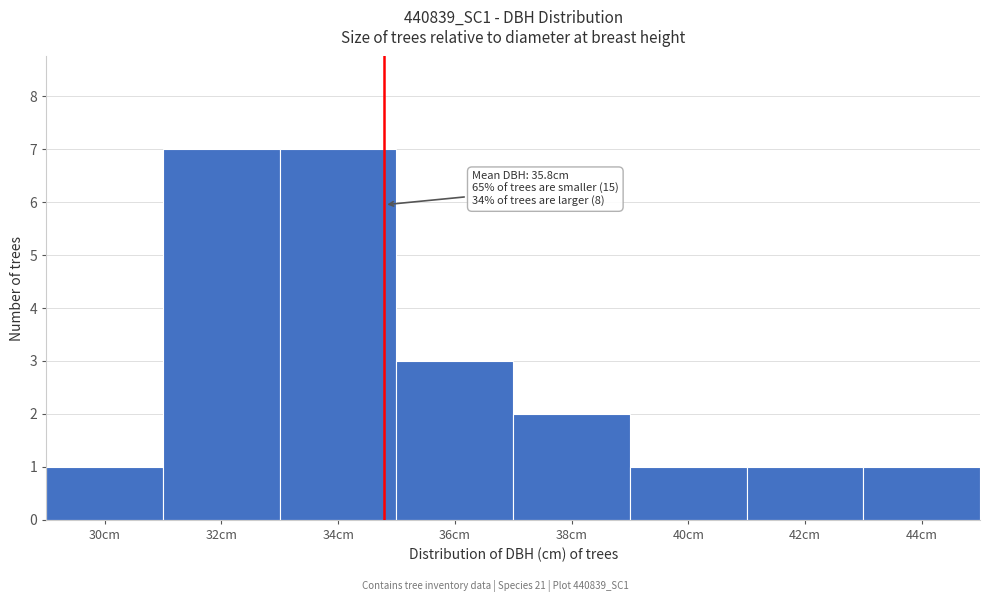

Reading right to left, what are all the values shown in this chart?

1	1	1	2	3	7	7	1